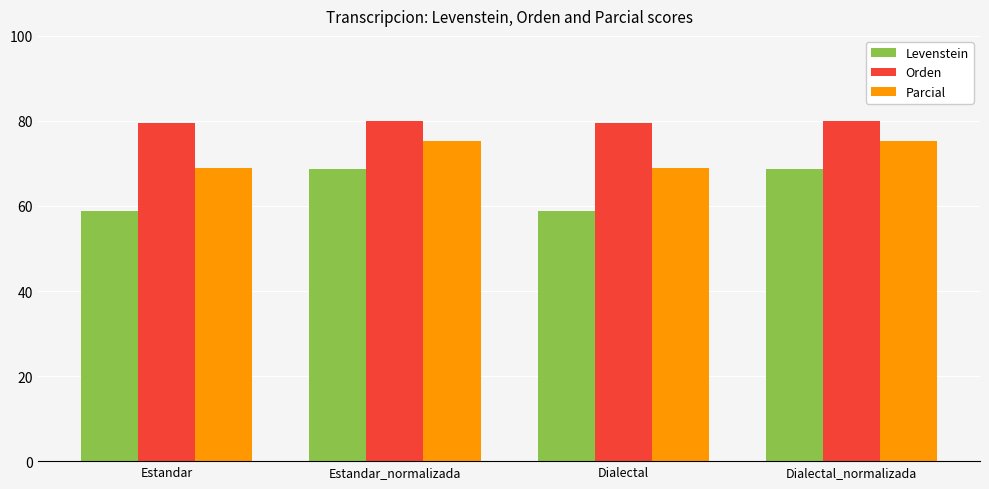

What is the maximum value shown in the chart?

80.0